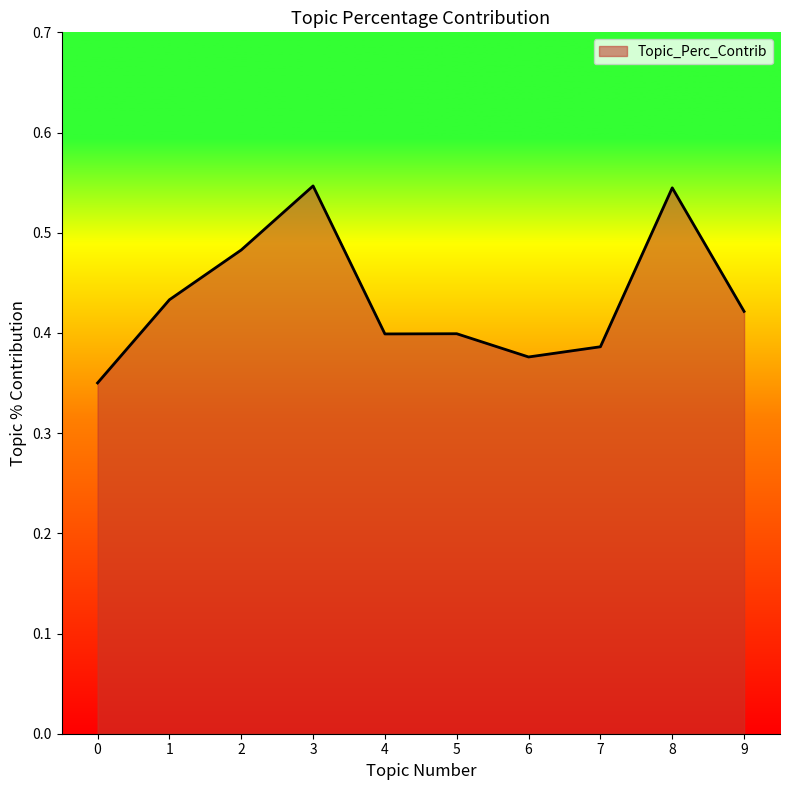

Is it true that the value at 7 is 0.4?

True